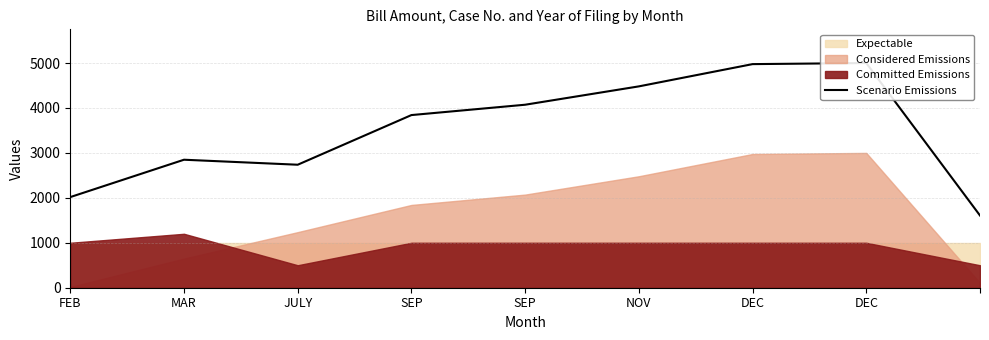

What is the label of the 4th point from the right?

NOV